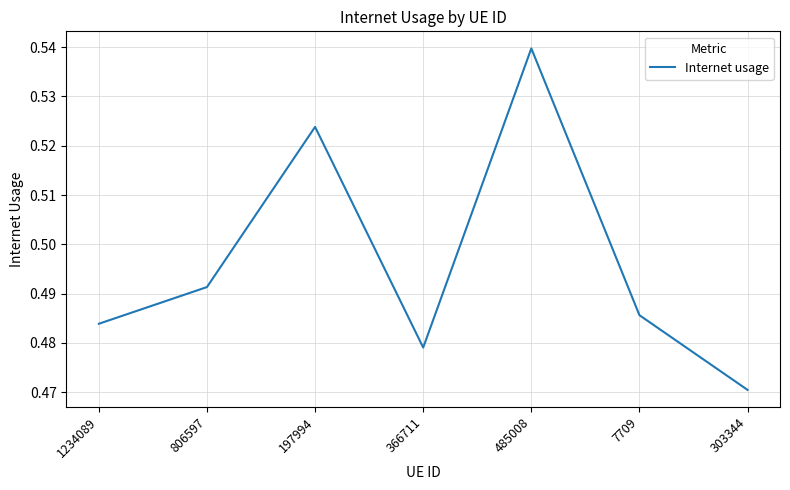

Rank the categories by value from lowest to highest.

303344, 366711, 1234089, 7709, 806597, 197994, 485008